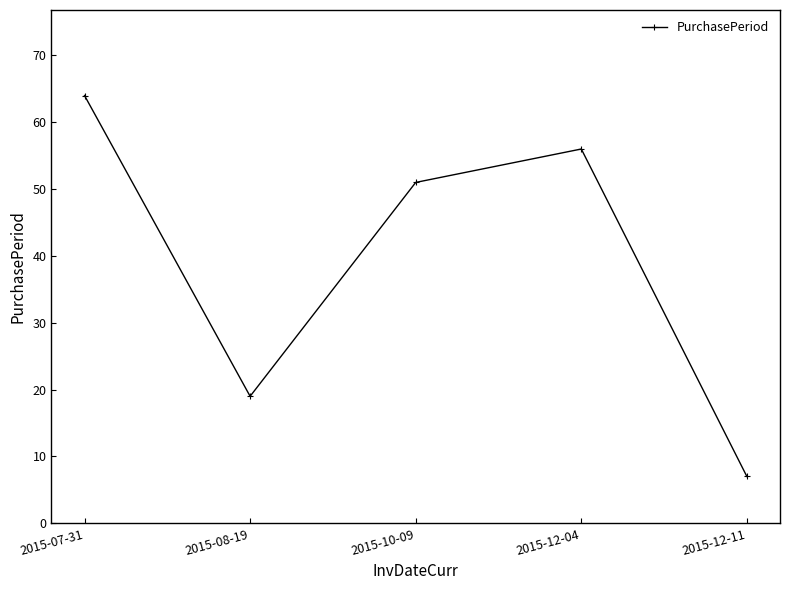

What is the sum of all values?

197